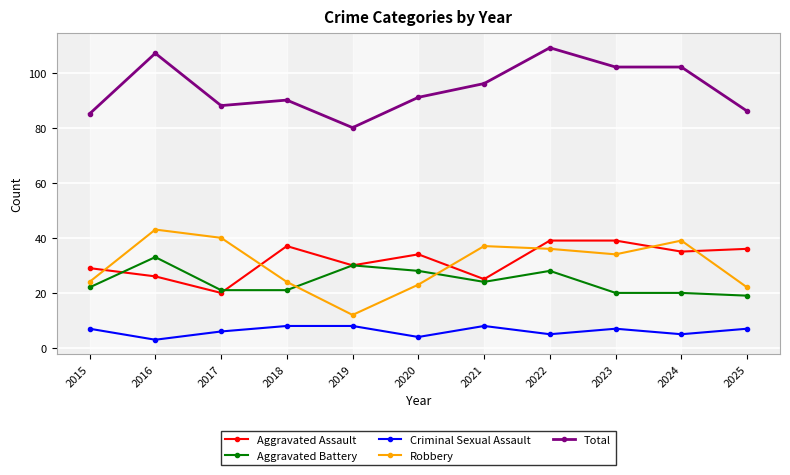

How many categories are shown in the chart?

11